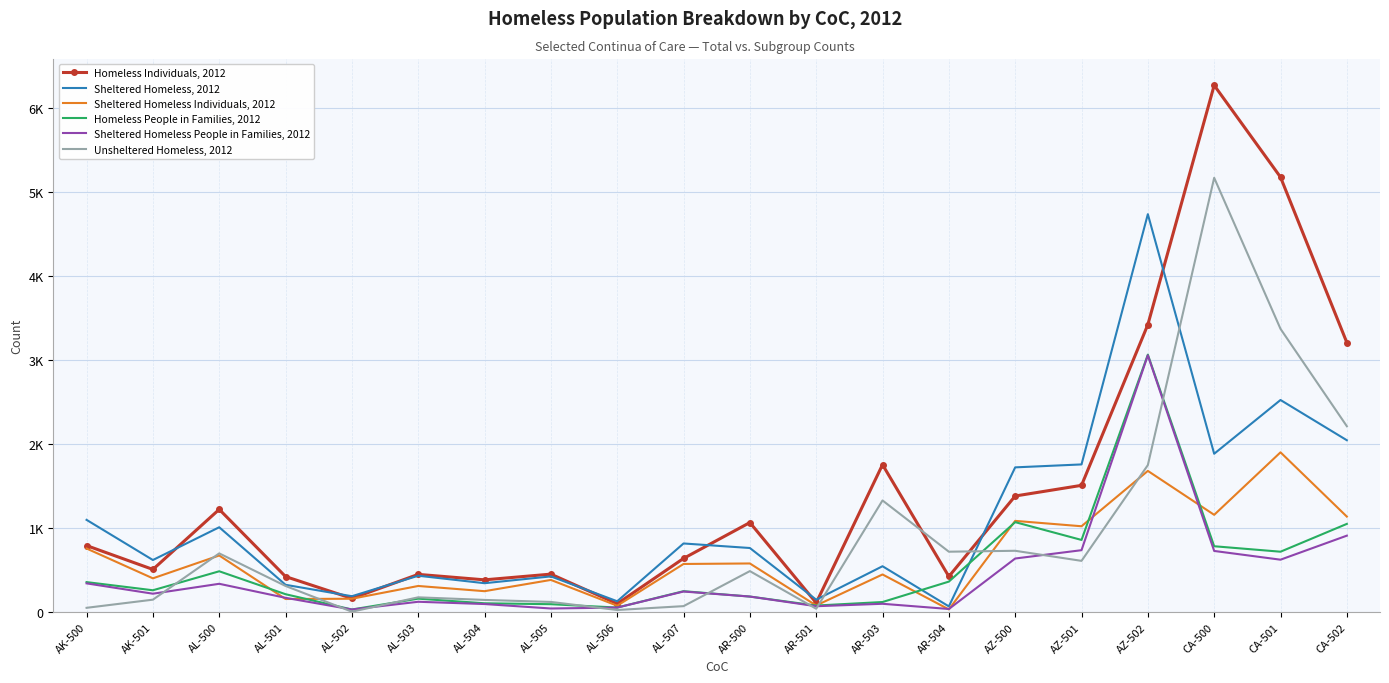

What position from the right is AL-503?

15